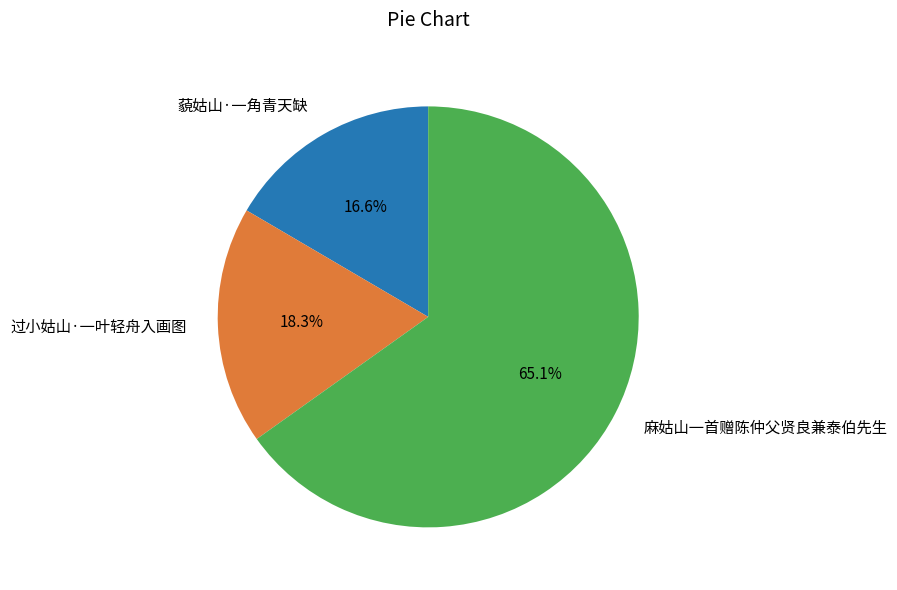

What is the largest slice in the pie chart?

麻姑山一首赠陈仲父贤良兼泰伯先生